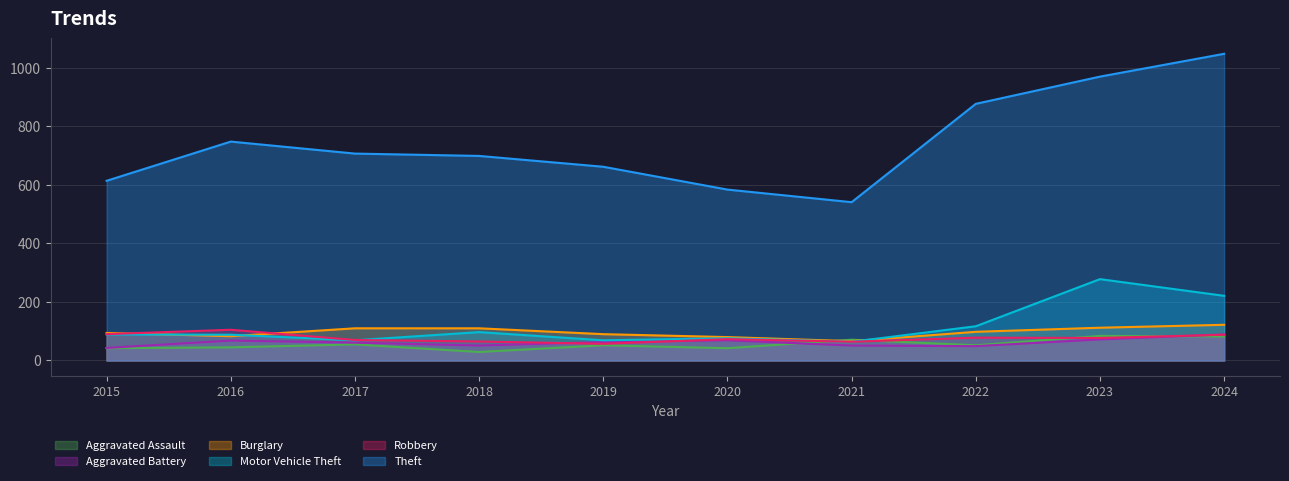

What is the value of the Aggravated Battery point at the 5th from the left?

63